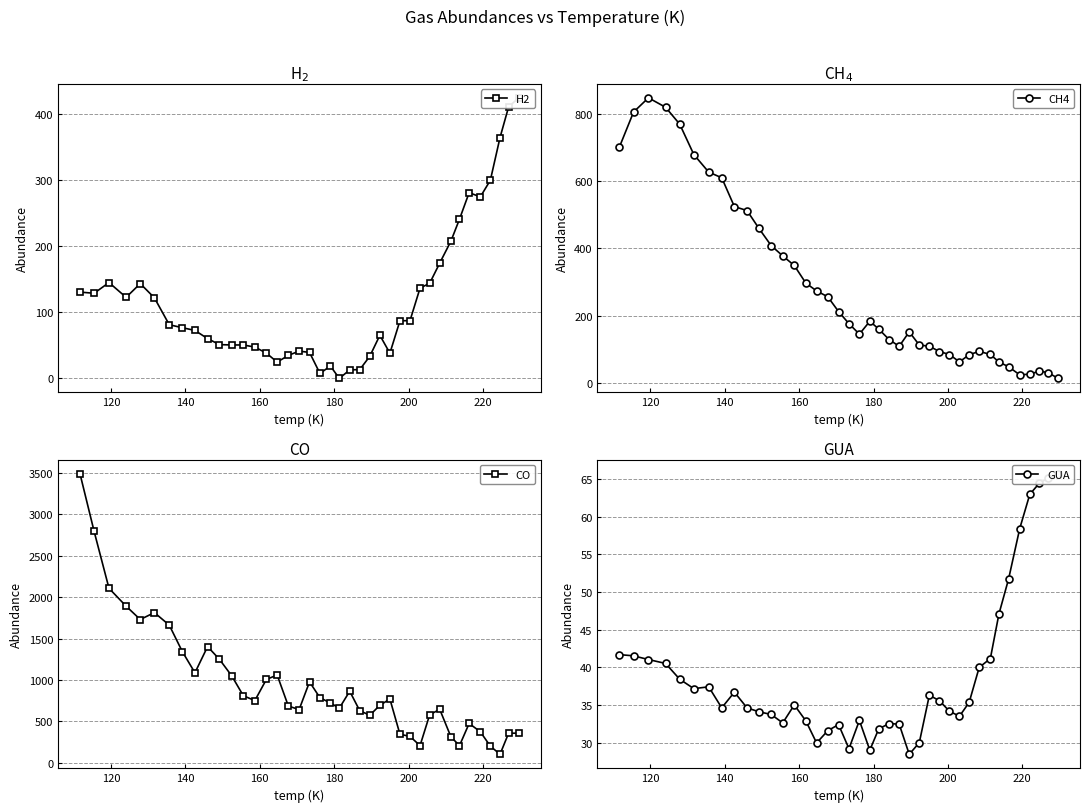

What is the value of the CH4 point at the 30th from the left?

62.5